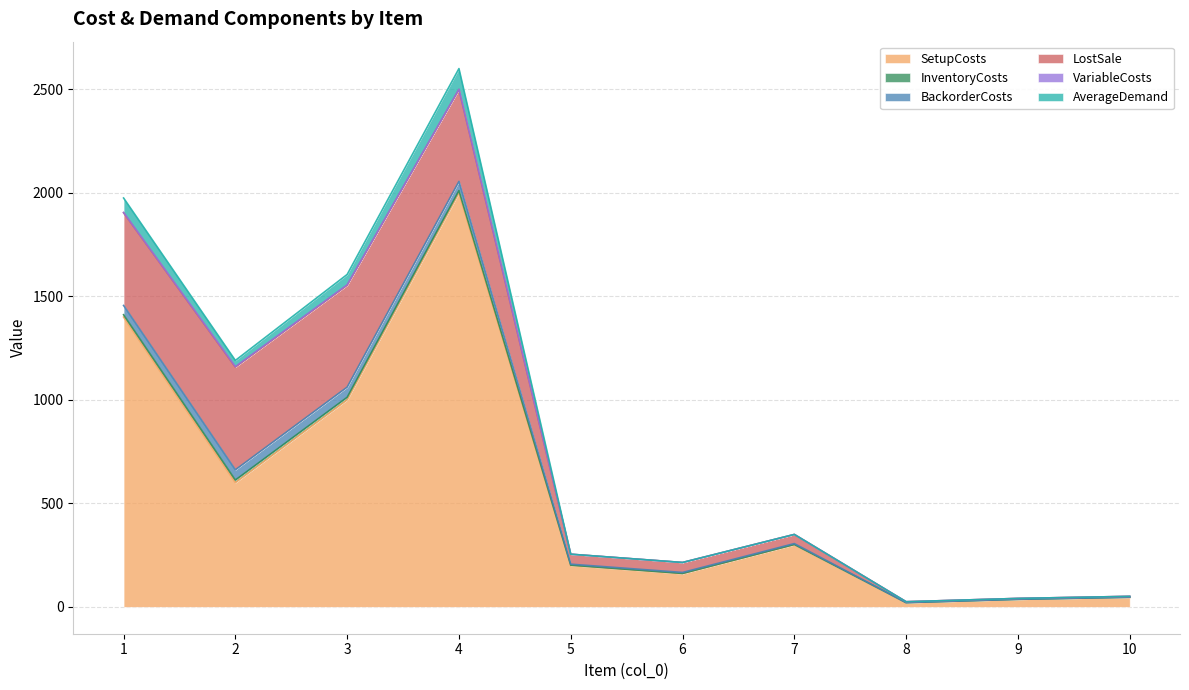

Which category has the highest value across all series?

4